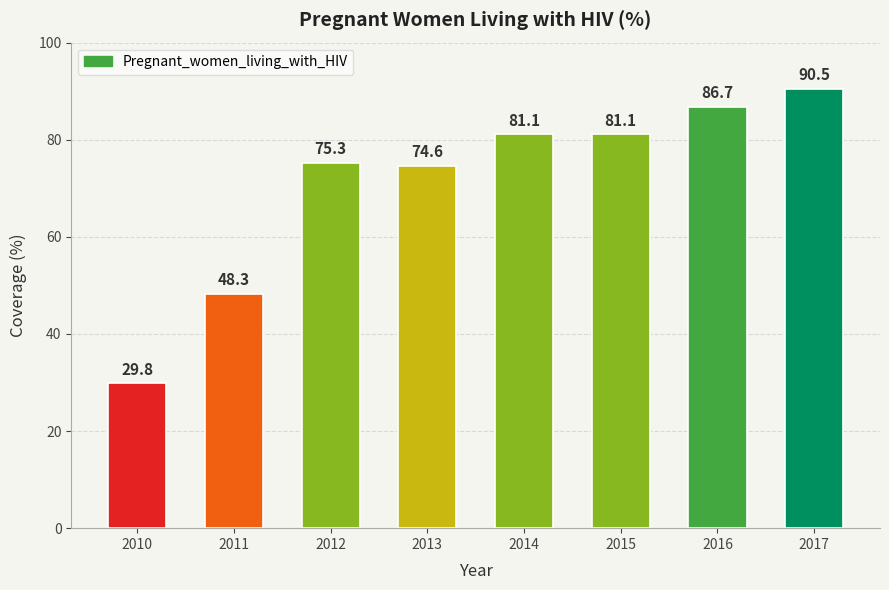

At which label is the value closest to 60?

2011